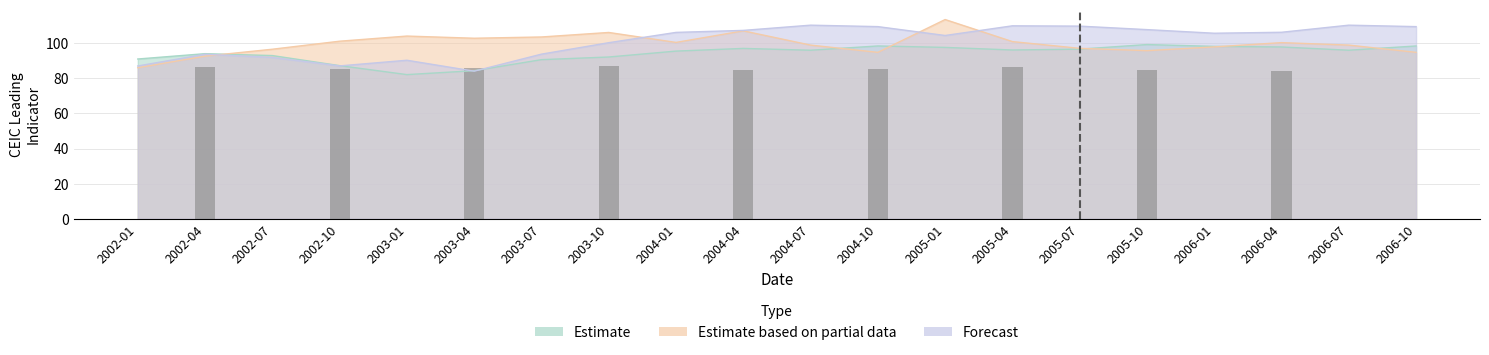

Rank the categories by Forecast value from highest to lowest.

2004-07, 2006-07, 2005-04, 2005-07, 2004-10, 2006-10, 2005-10, 2004-04, 2006-04, 2004-01, 2006-01, 2005-01, 2003-10, 2003-07, 2002-04, 2002-07, 2003-01, 2002-10, 2002-01, 2003-04